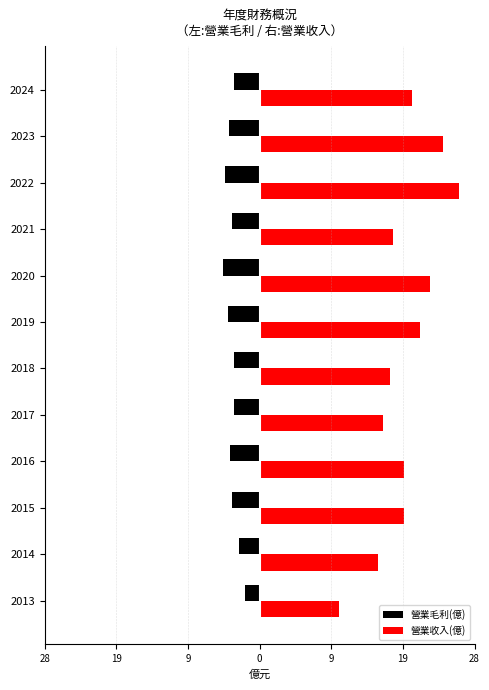

What are all the series names shown in the legend?

營業毛利(億), 營業收入(億)